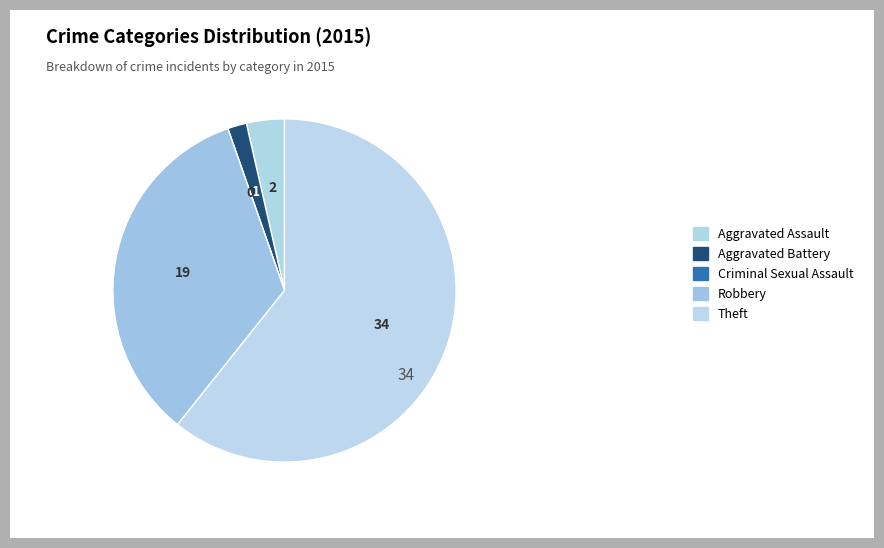

To the nearest percent, what is the average slice percentage?

20%